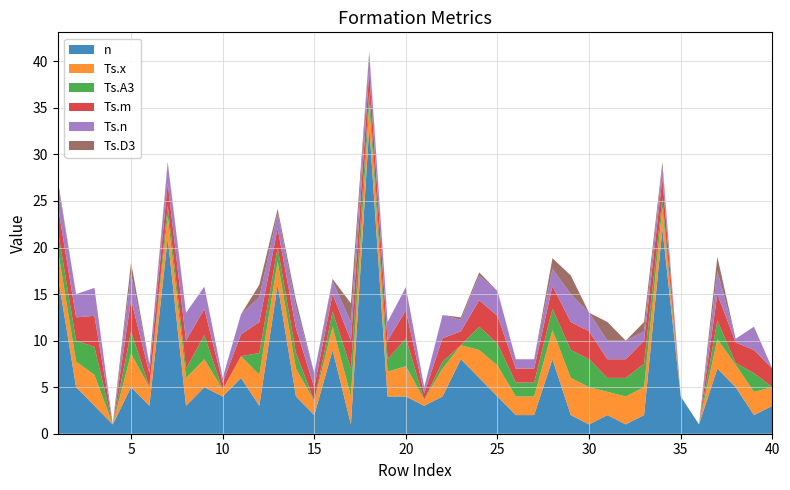

Reading left to right, transcribe all the data shown in this chart.

n: 17.0	5.0	3.0	1.0	5.0	3.0	21.0	3.0	5.0	4.0	6.0	3.0	16.0	4.0	2.0	9.0	1.0	33.0	4.0	4.0	3.0	4.0	8.0	6.0	4.0	2.0	2.0	8.0	2.0	1.0	2.0	1.0	2.0	22.0	4.0	1.0	7.0	5.0	2.0	3.0
Ts.x: 2.9	2.8	3.3	0.0	3.6	2.0	2.4	3.0	3.0	0.8	2.3	3.3	2.5	3.0	1.5	2.5	3.0	2.4	2.7	3.2	0.7	3.0	1.5	3.0	3.3	2.0	2.0	3.1	4.0	4.0	2.5	3.0	3.0	2.3	0.0	0.0	3.2	2.4	2.5	2.0
Ts.A3: 2.0	2.2	3.0	0.0	2.4	0.0	1.1	1.0	2.6	0.0	0.0	2.3	1.5	1.7	0.0	1.6	3.0	1.3	1.3	3.0	0.0	0.8	0.0	2.5	2.3	1.5	1.5	2.3	3.0	3.0	1.5	2.0	2.5	0.9	0.0	0.0	2.0	0.2	2.0	0.0
Ts.m: 2.7	2.5	3.3	0.0	3.4	1.5	2.4	3.0	2.8	0.8	2.3	3.3	2.1	2.7	1.5	1.9	3.0	2.2	2.0	3.0	0.7	2.5	1.5	2.8	3.0	1.5	1.5	2.4	3.0	3.0	2.0	2.0	2.5	2.2	0.0	0.0	2.8	2.2	2.5	2.0
Ts.n: 2.3	2.5	3.0	0.0	2.8	1.0	2.1	3.0	2.4	0.5	2.2	2.7	1.6	2.3	1.5	1.4	2.0	2.0	2.0	2.5	0.7	2.5	1.2	2.7	2.7	1.0	1.0	1.9	3.0	2.0	2.0	2.0	1.0	1.2	0.0	0.0	2.5	0.4	2.5	0.0
Ts.D3: 0.4	0.0	0.0	0.0	1.2	0.0	0.2	0.0	0.0	0.0	0.0	1.3	0.4	0.7	0.0	0.2	2.0	0.1	0.0	0.0	0.0	0.0	0.2	0.3	0.0	0.0	0.0	1.1	2.0	0.0	2.0	0.0	1.0	0.5	0.0	0.0	1.5	0.0	0.0	0.0